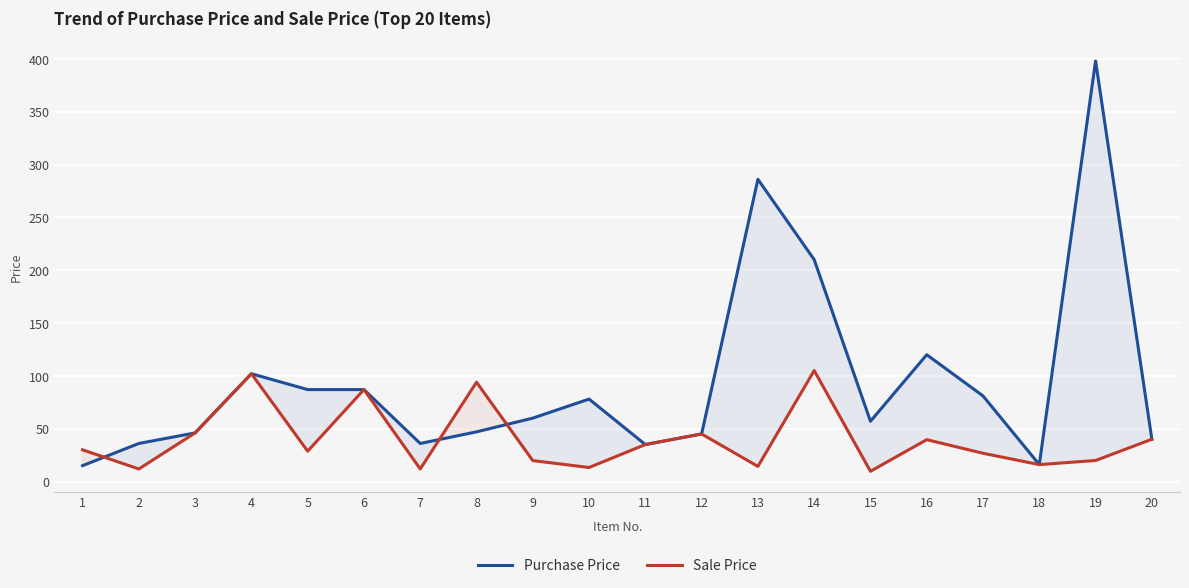

Which series ends up on top after the final intersection of Purchase Price and Sale Price?

Purchase Price